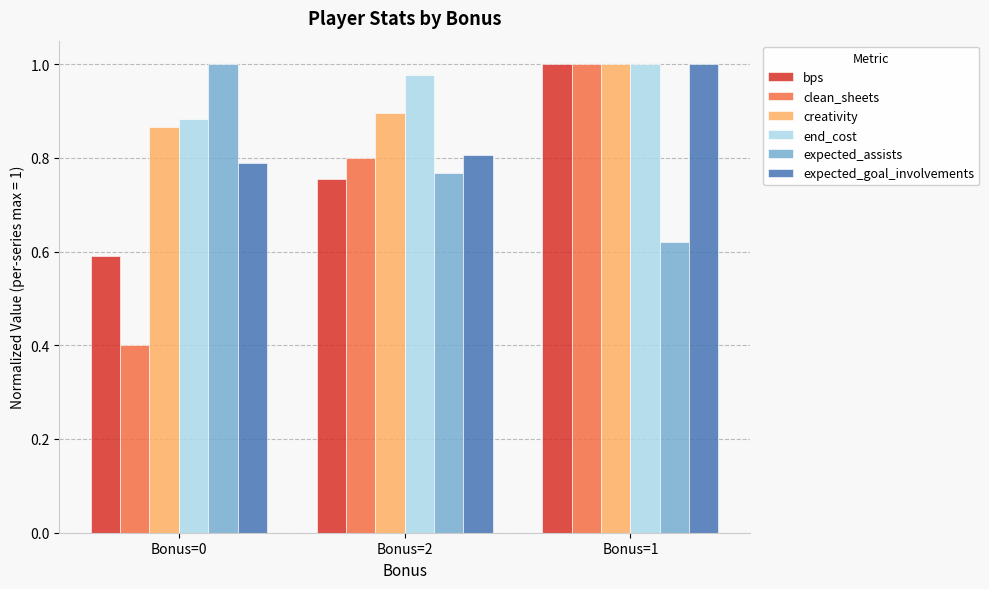

What is the sum of all bps values?

2.3